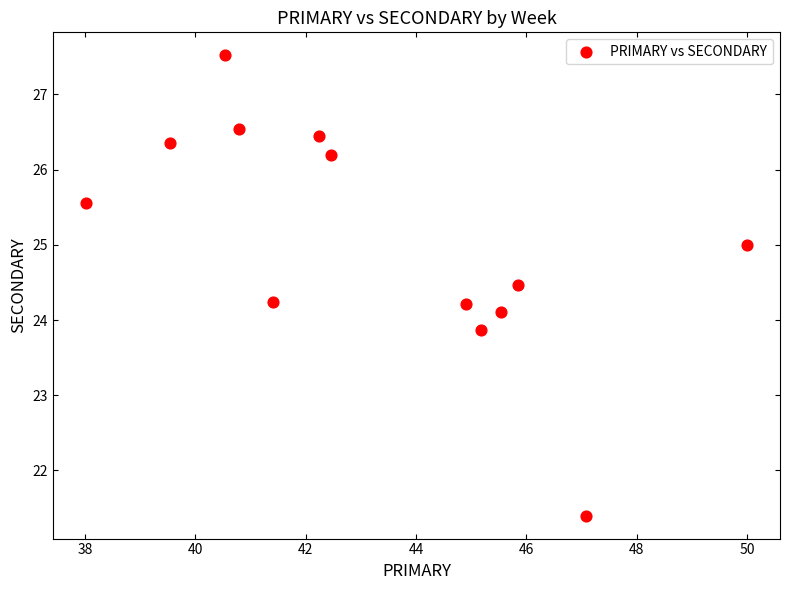

What is the range of Y values (max minus min)?

6.1